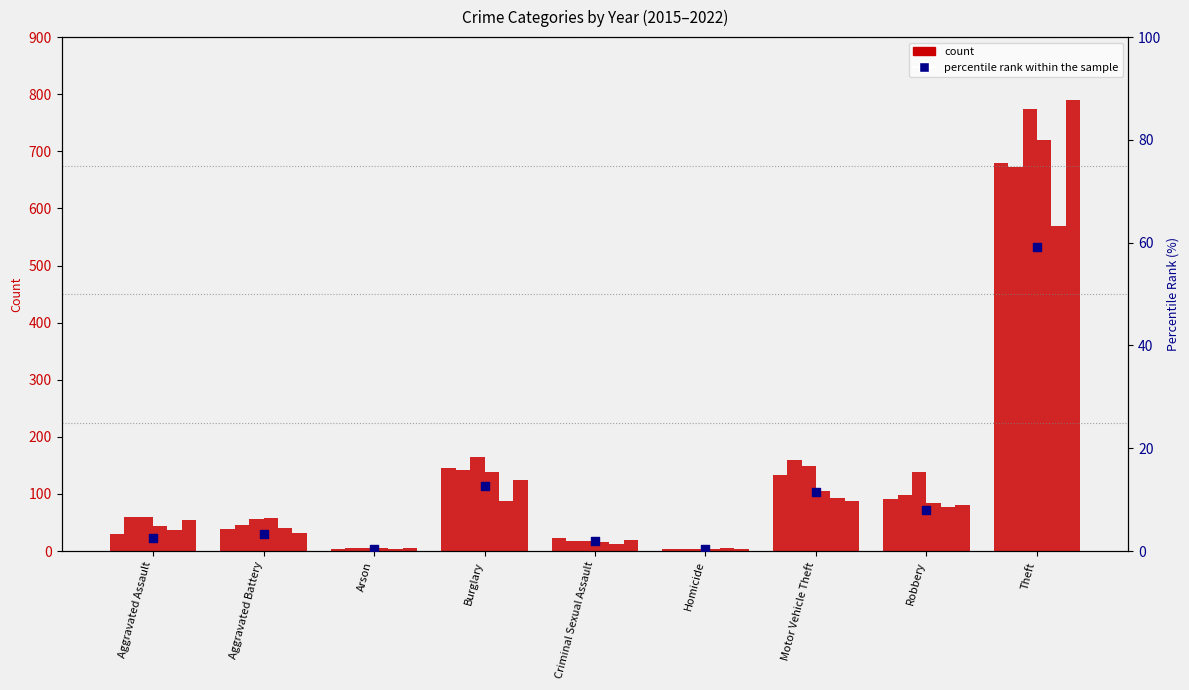

Approximately how many times larger is the value at Criminal Sexual Assault compared to Burglary?

0.2